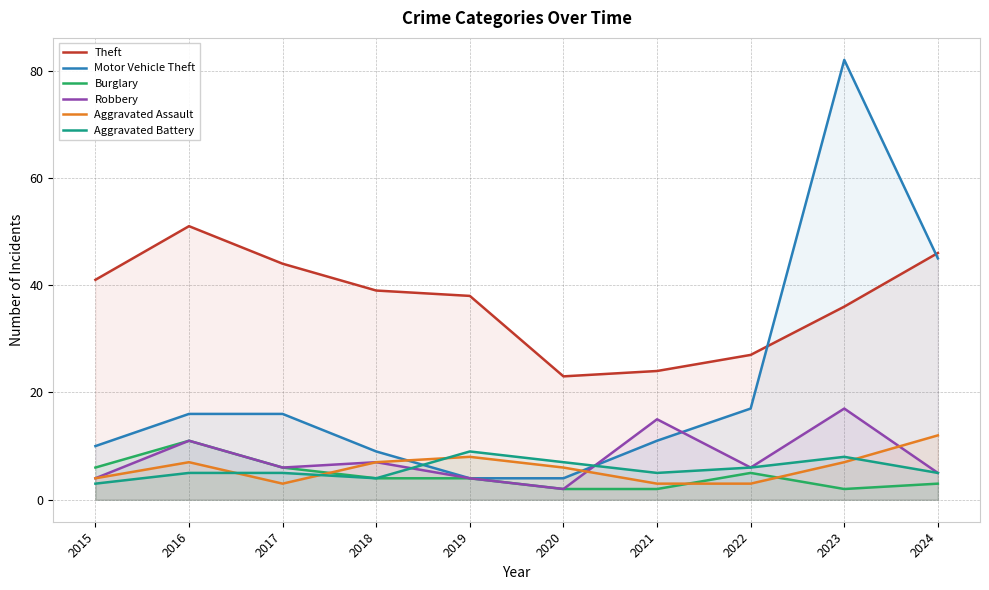

Where is the first local maximum for Aggravated Battery?

2019